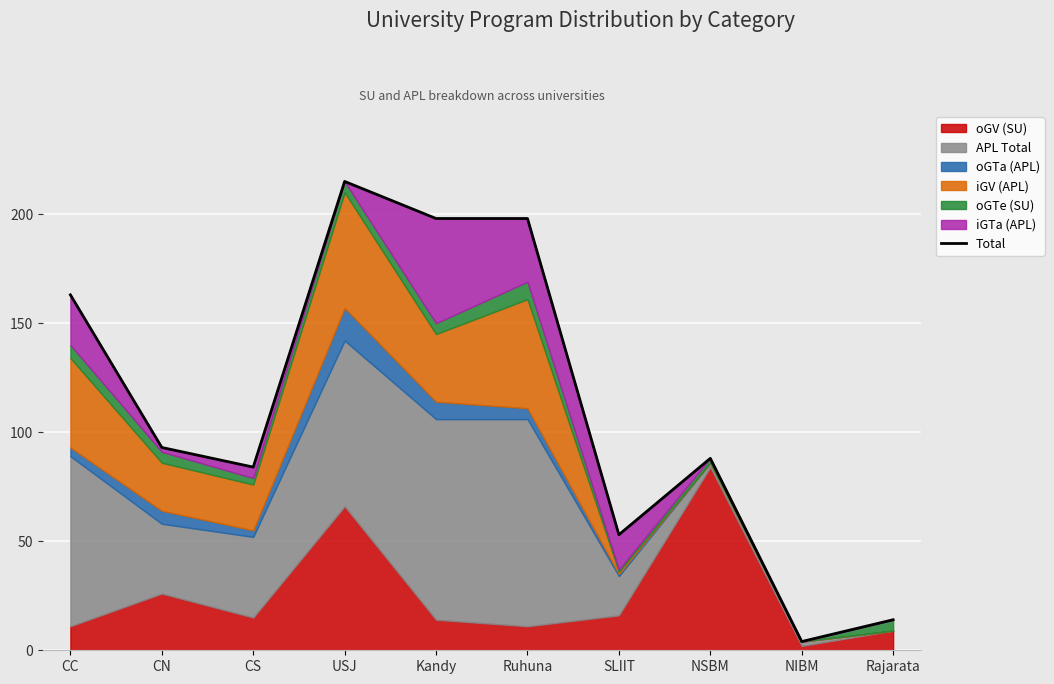

Reading left to right, extract all data points from this chart.

163	93	84	215	198	198	53	88	4	14